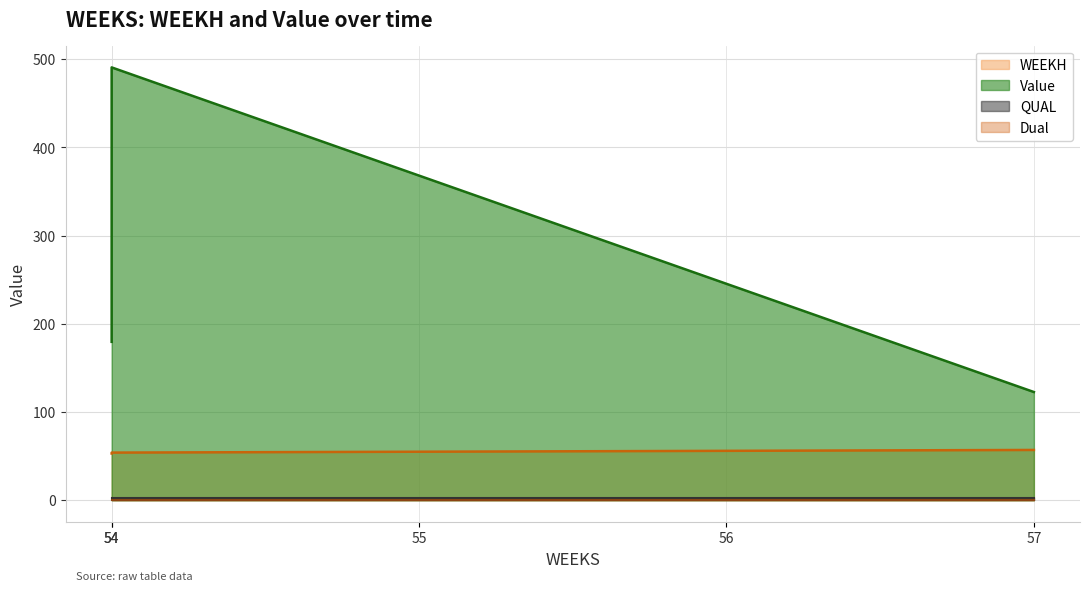

At which category is the sum across all series the highest?

54